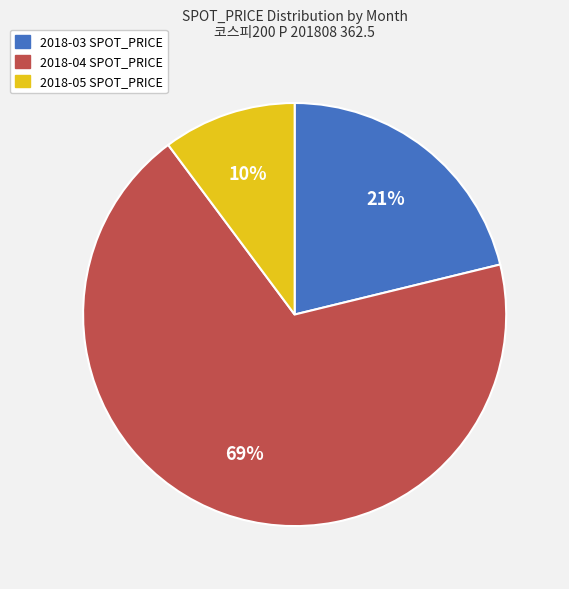

How many segments does this pie chart have?

3